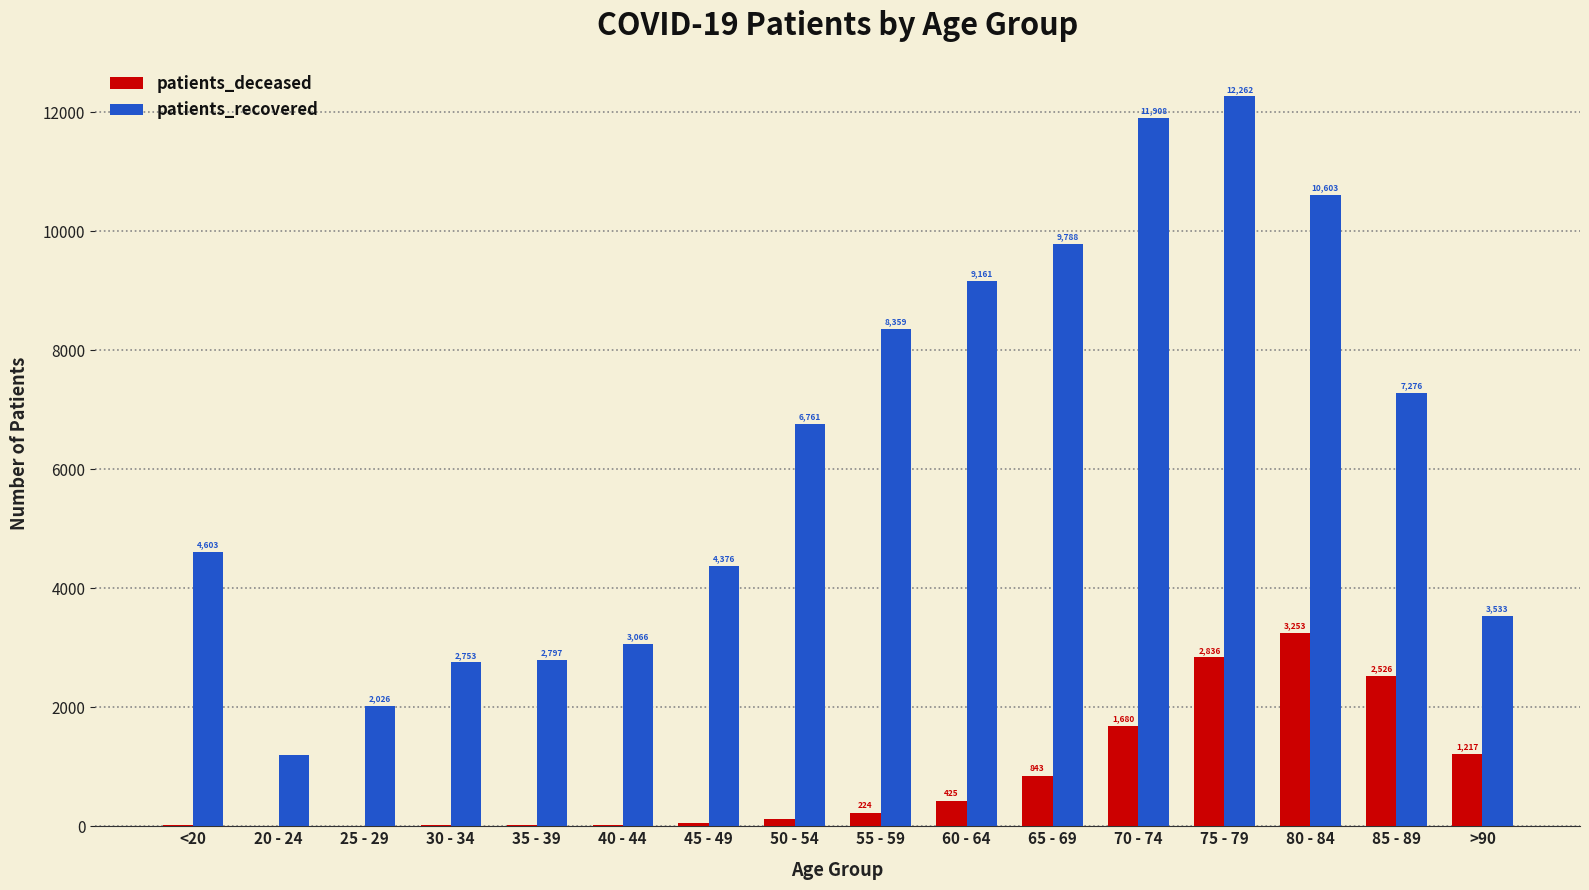

At which label is patients_recovered closest to 6726?

50 - 54